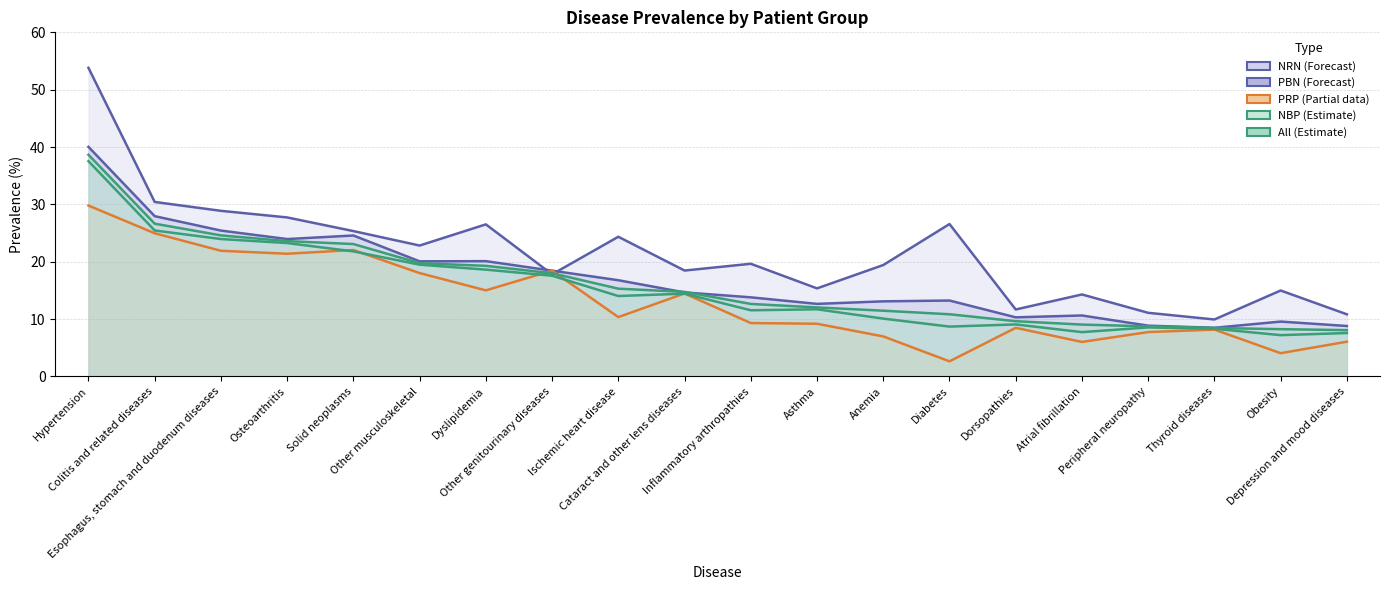

Where is the first local maximum for NBP_Prevalence?

Cataract and other lens diseases